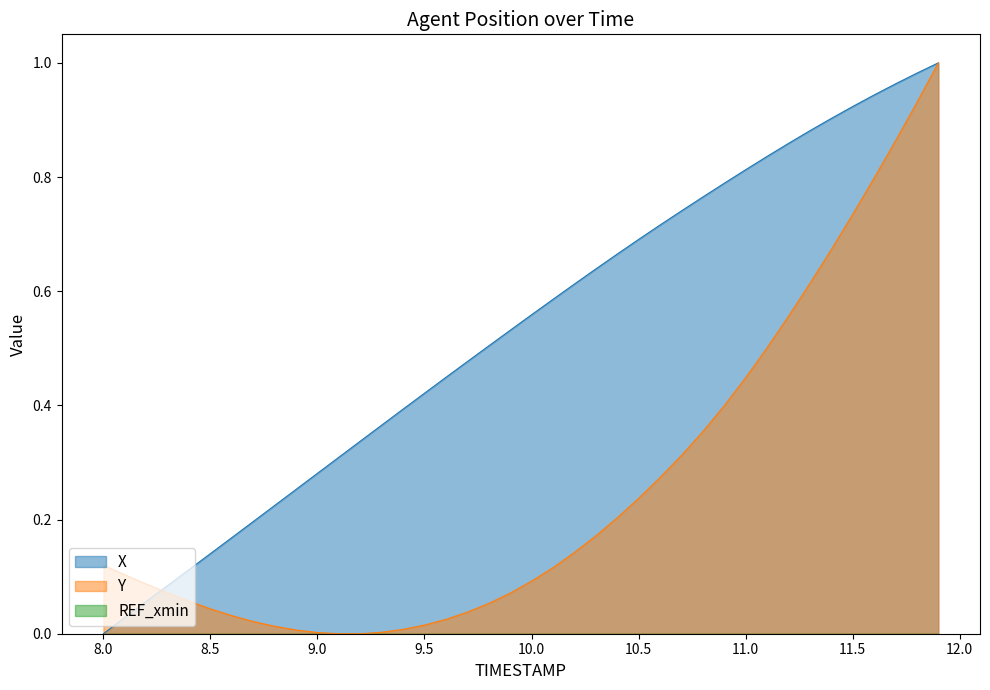

How many intersections are there between X and Y?

1